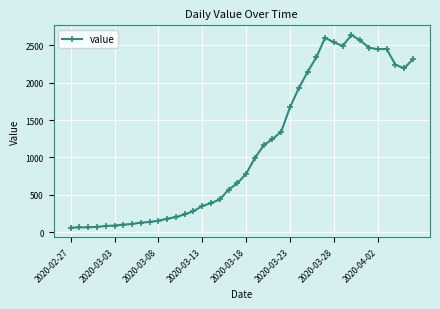

True or false: the data has more than 1 interior local peaks.

True